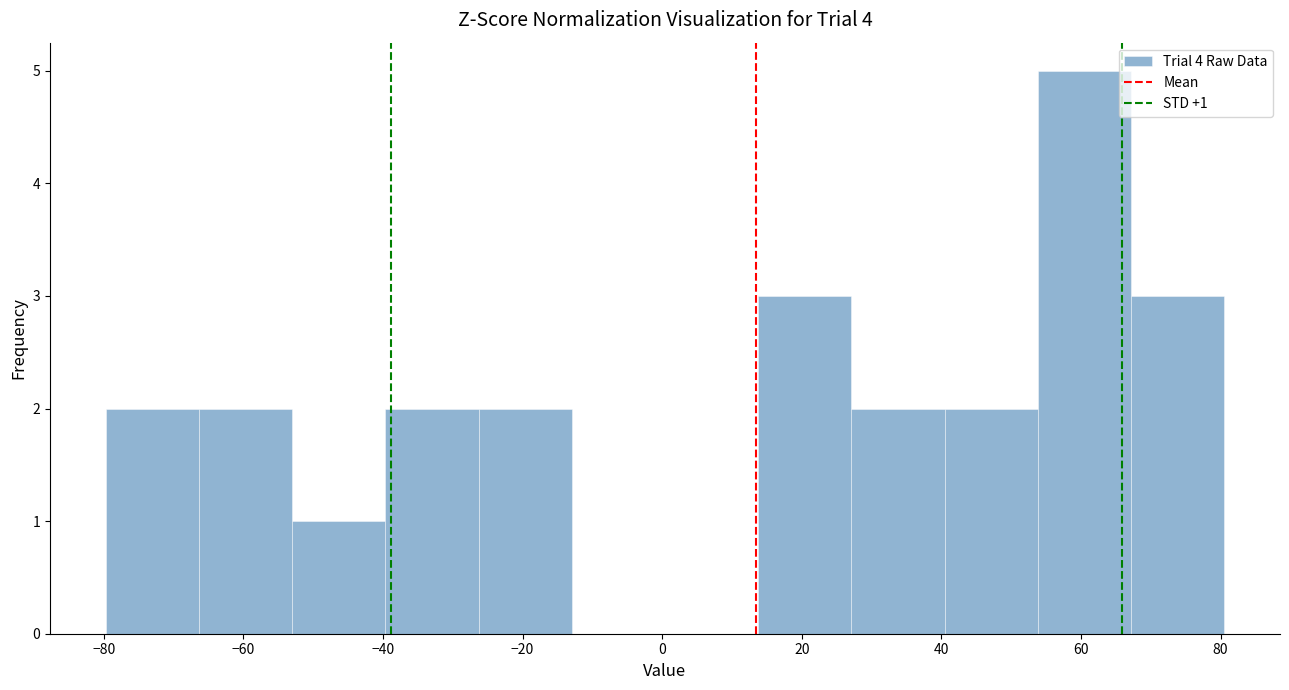

Which range on the x-axis has the tallest bar?

54 to 68